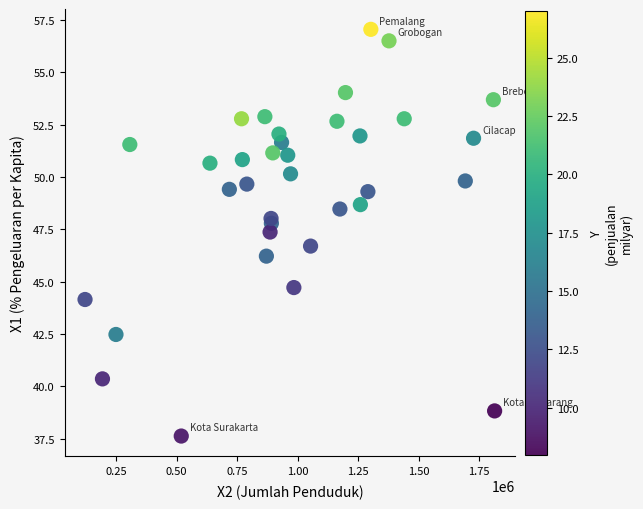

What is the range of X values (max minus min)?

1691999.0